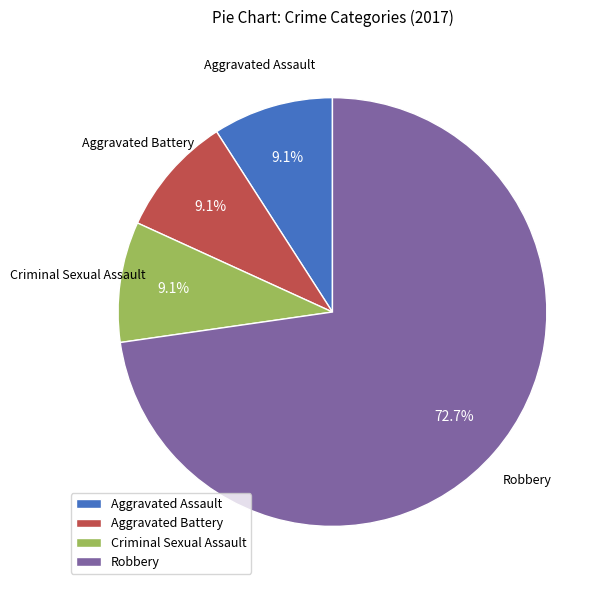

Approximately how many times larger is the value at Aggravated Battery compared to Aggravated Assault?

1.0